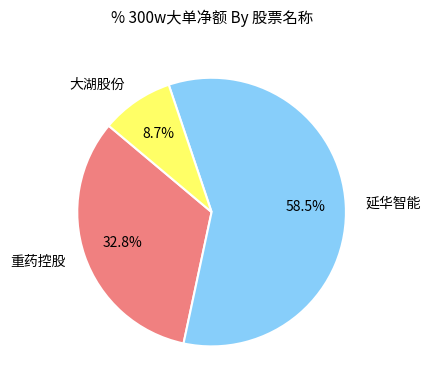

Which slice is the smallest?

大湖股份